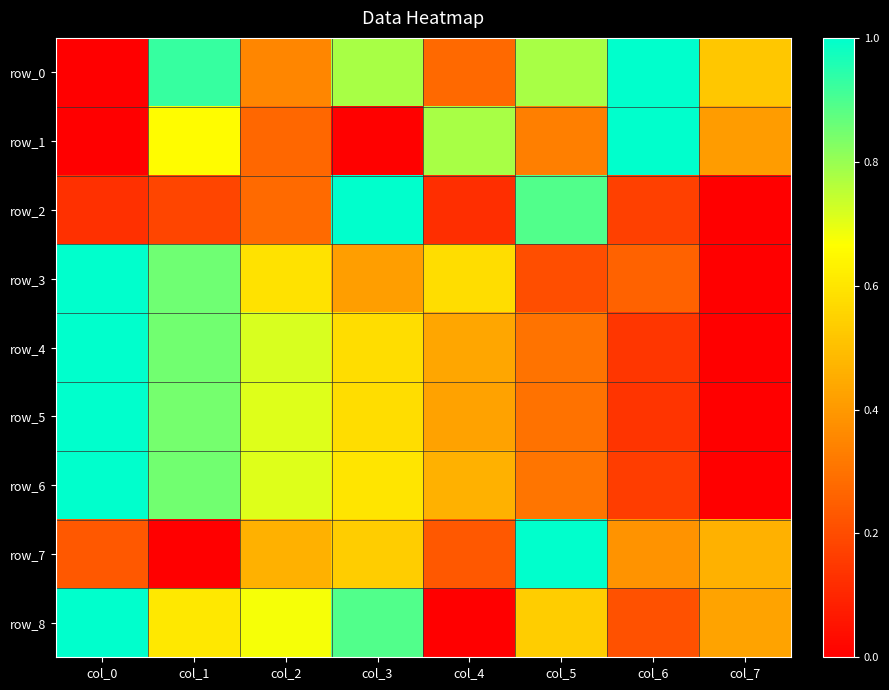

Which category has the lowest value in the row_3 series?

col_7